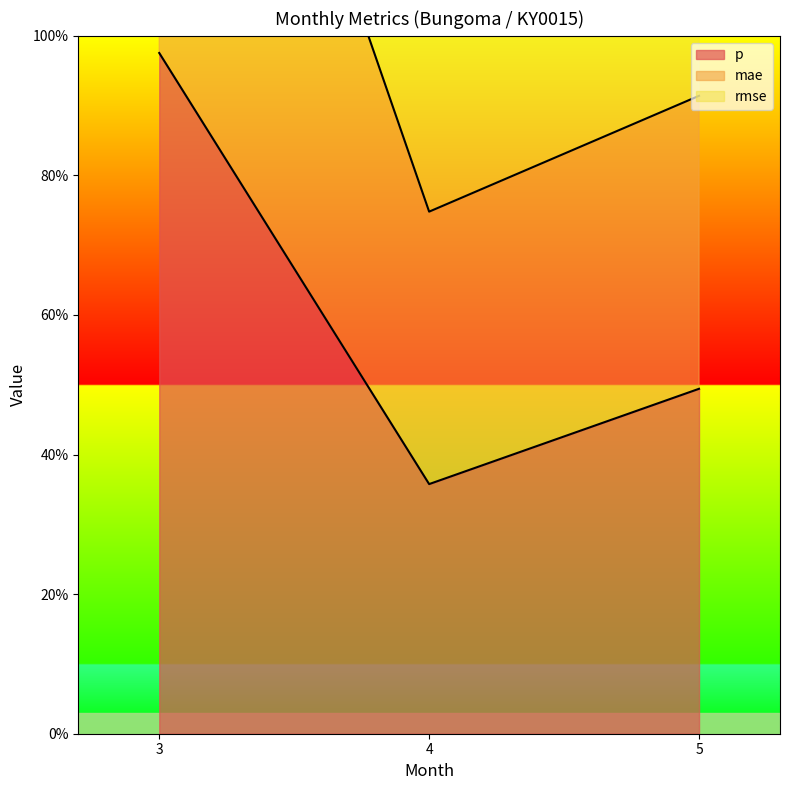

Which category has the lowest value in the p series?

4